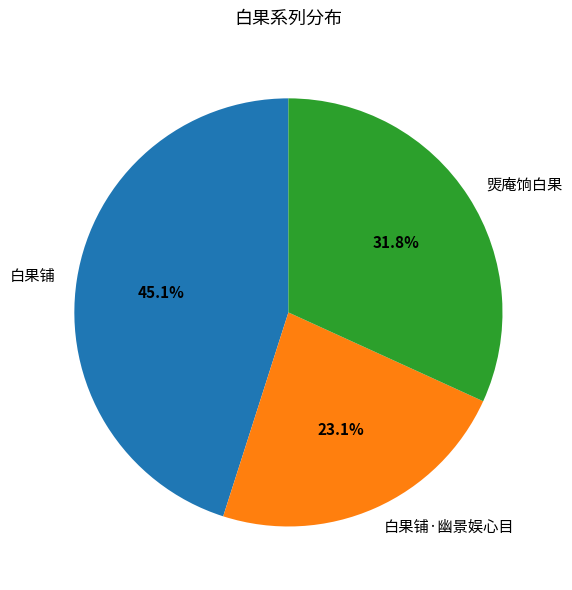

To the nearest percent, what is the combined percentage of 白果铺·幽景娱心目 and 白果铺?

68%